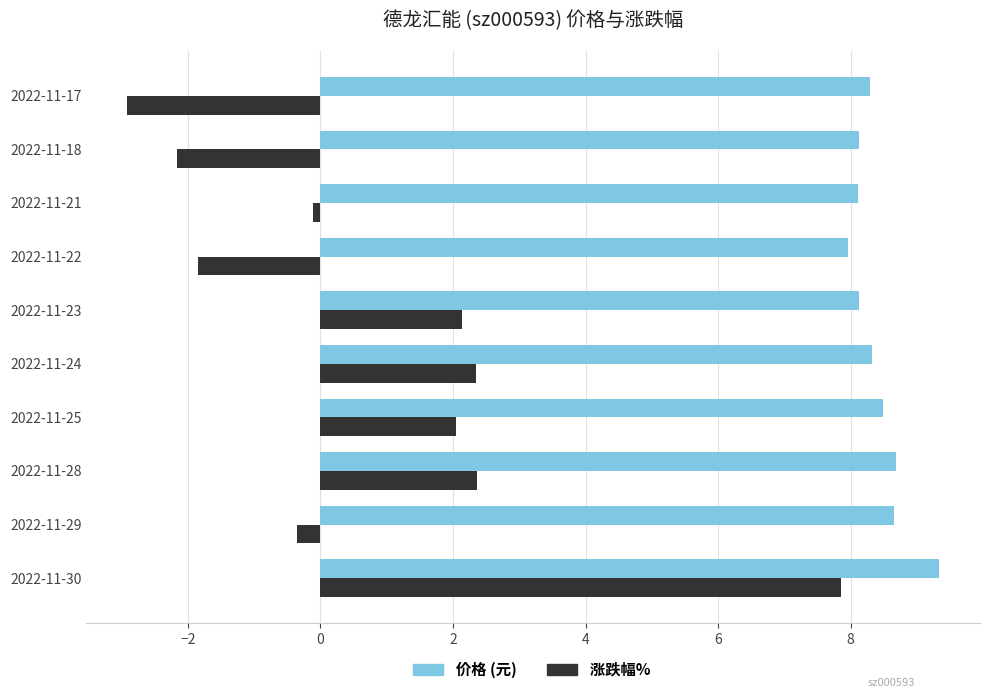

At which category is the sum across all series the highest?

2022-11-30